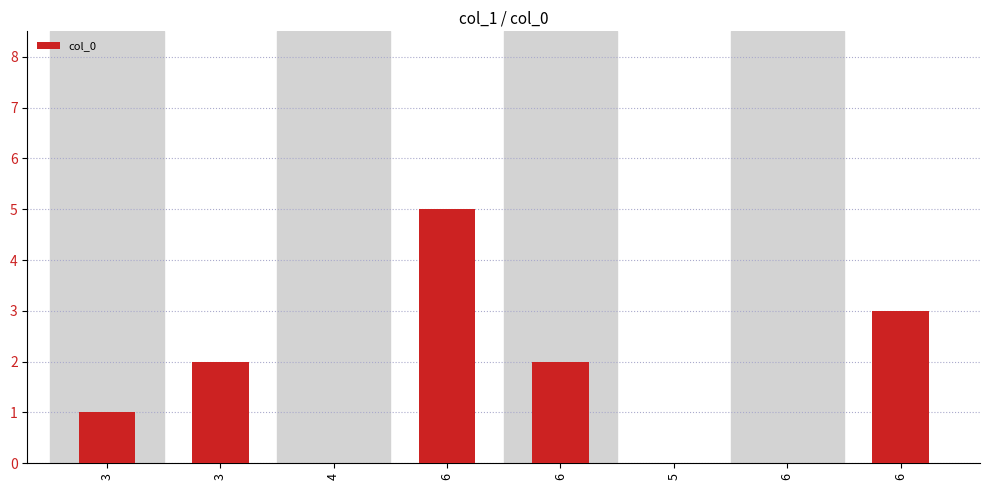

Are the bars horizontal?

No